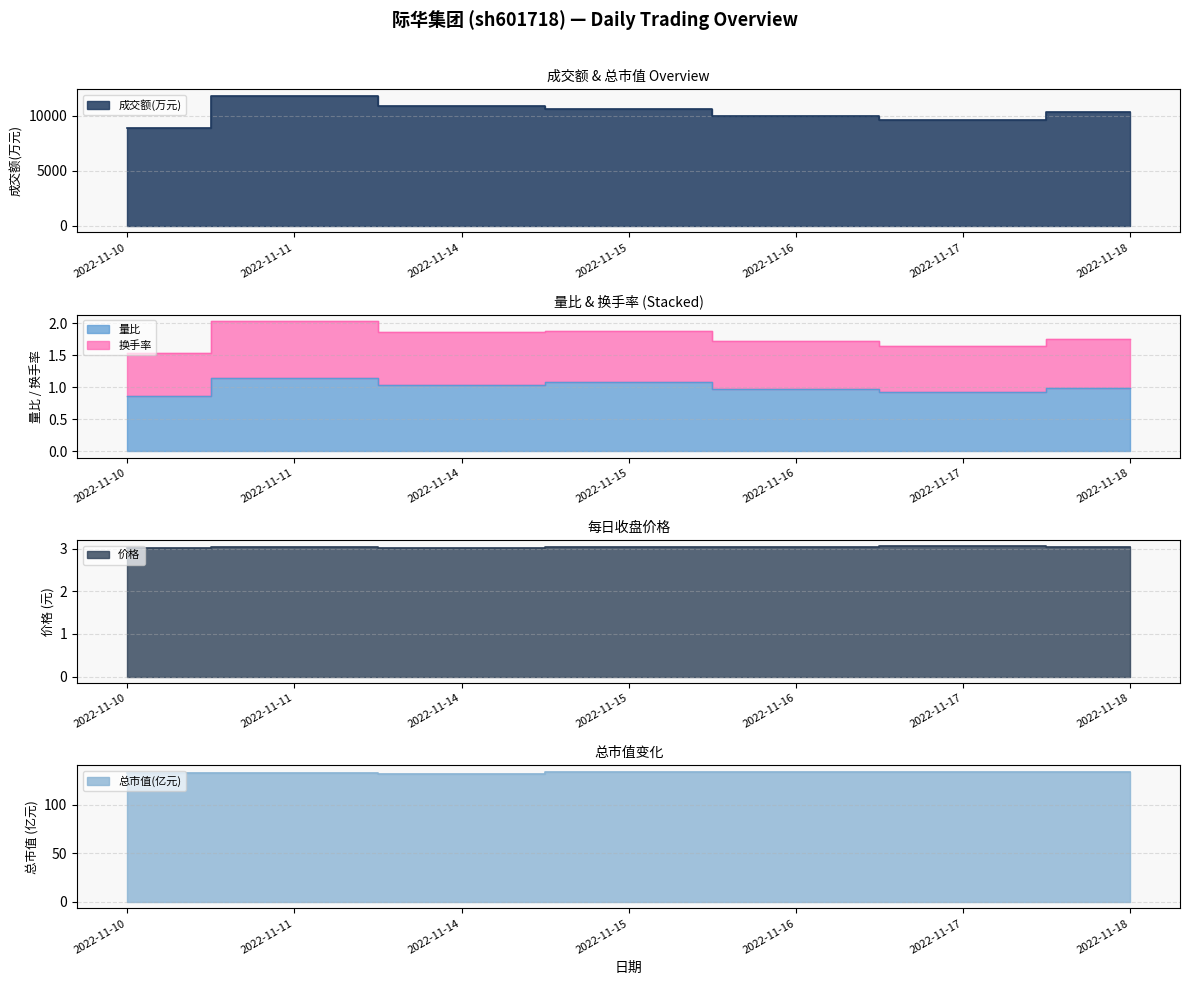

How many interior local peaks does the 总市值(亿元) series have?

2